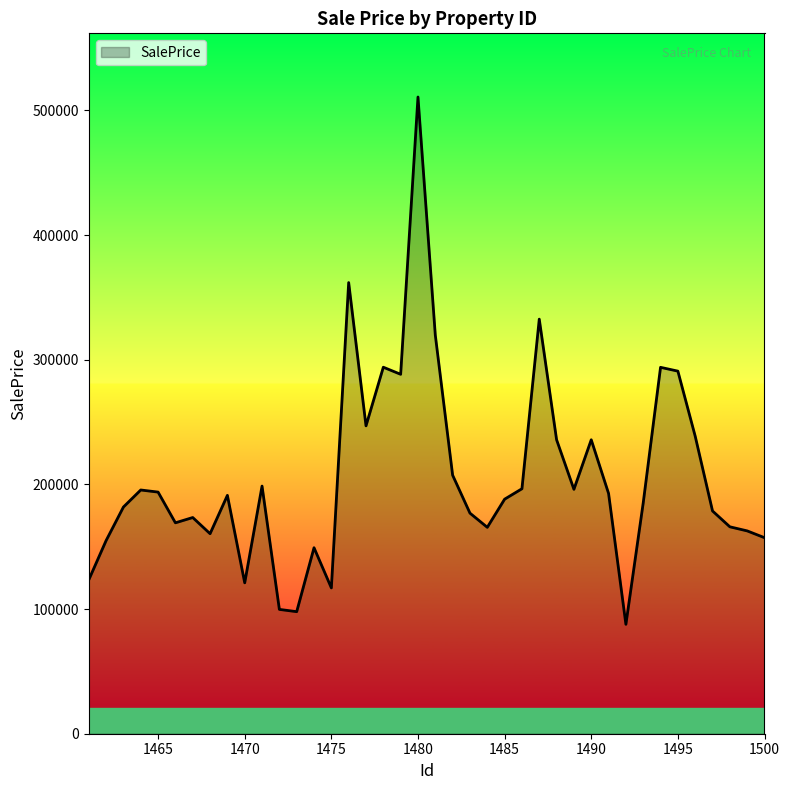

How many lines are shown in the chart?

1